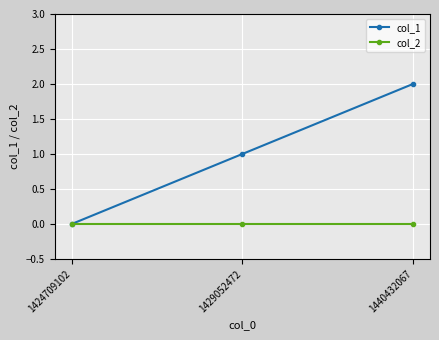

Which series changed the most between 1429052472 and 1440432067?

col_1